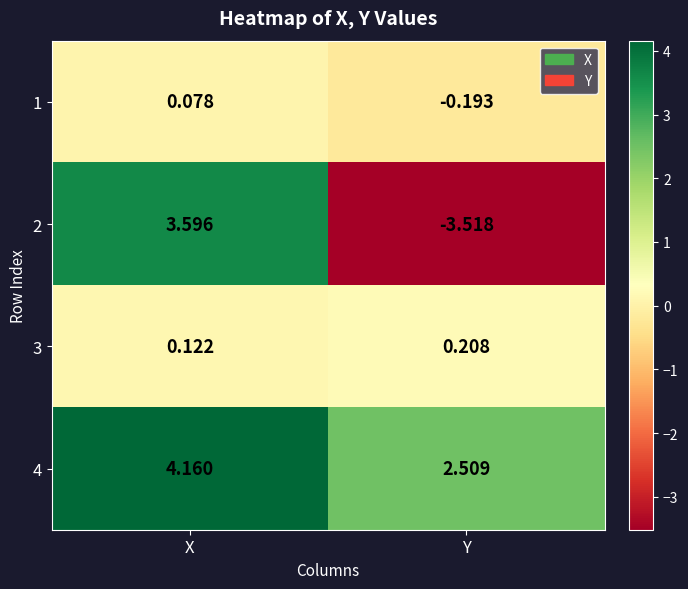

Which series changed the most between X and Y?

2